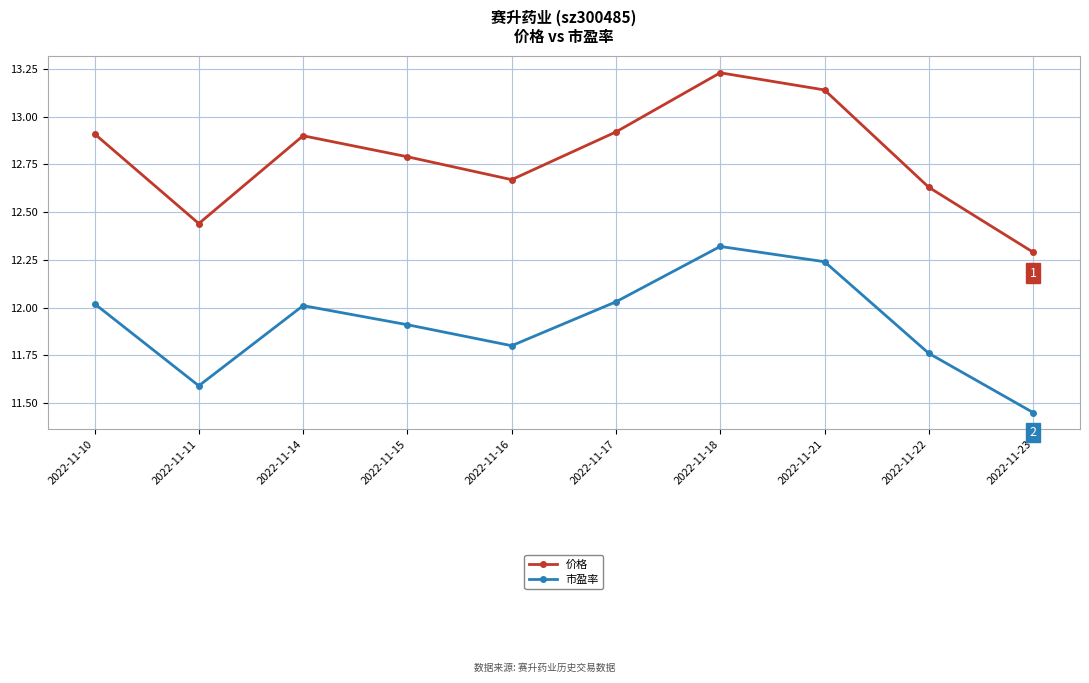

At which category does the chart reach its minimum across all series?

2022-11-23